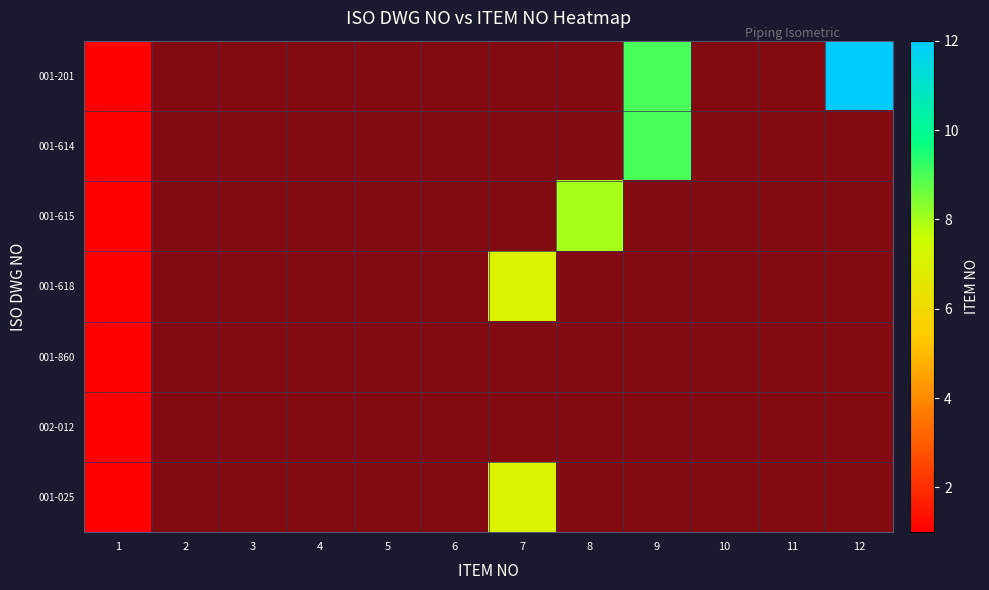

What is the maximum value for 001-615?

8.0